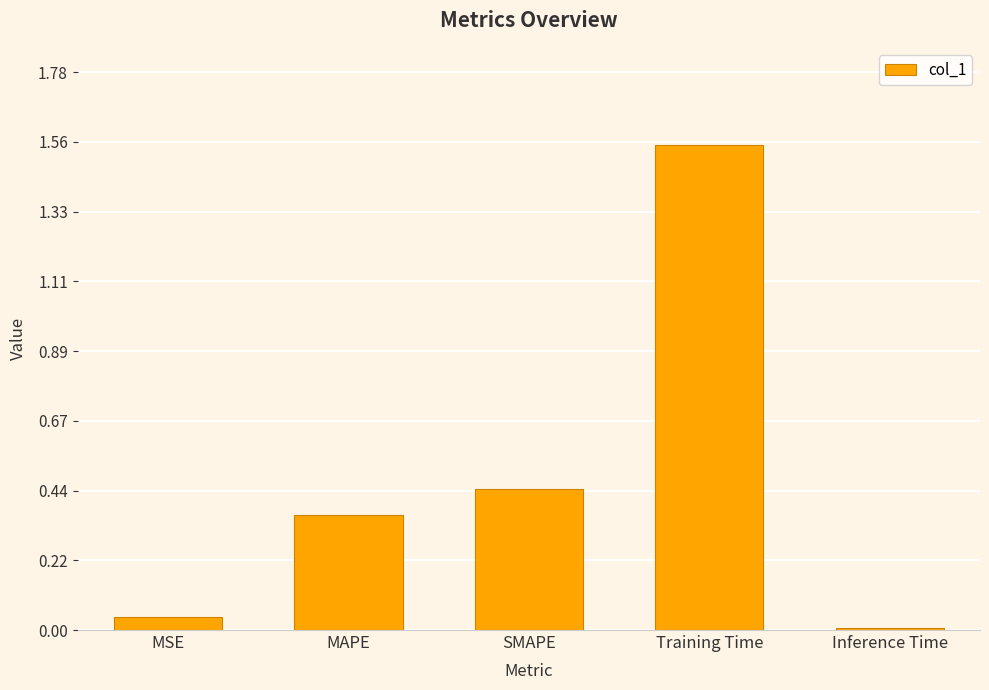

What is the sum of the values at MAPE and SMAPE?

0.8